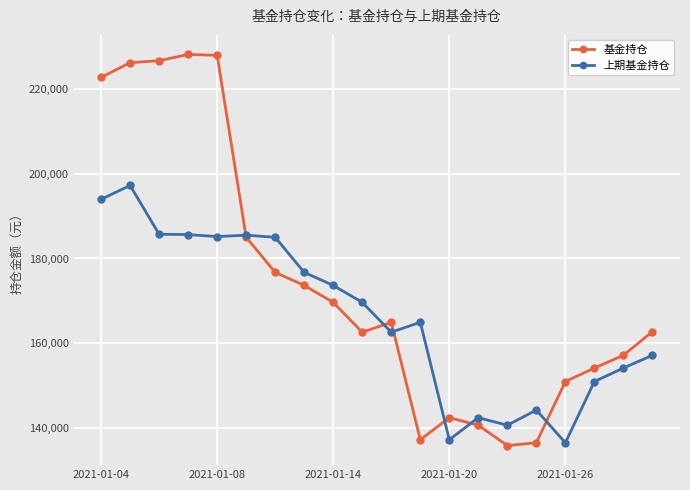

What is the value of the 上期基金持仓 point at the 16th from the left?

144131.5